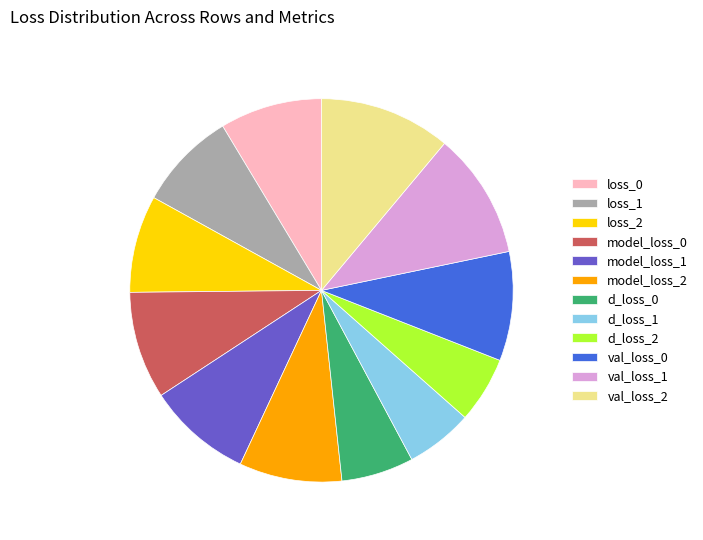

Is val_loss_0 the majority of the pie?

No